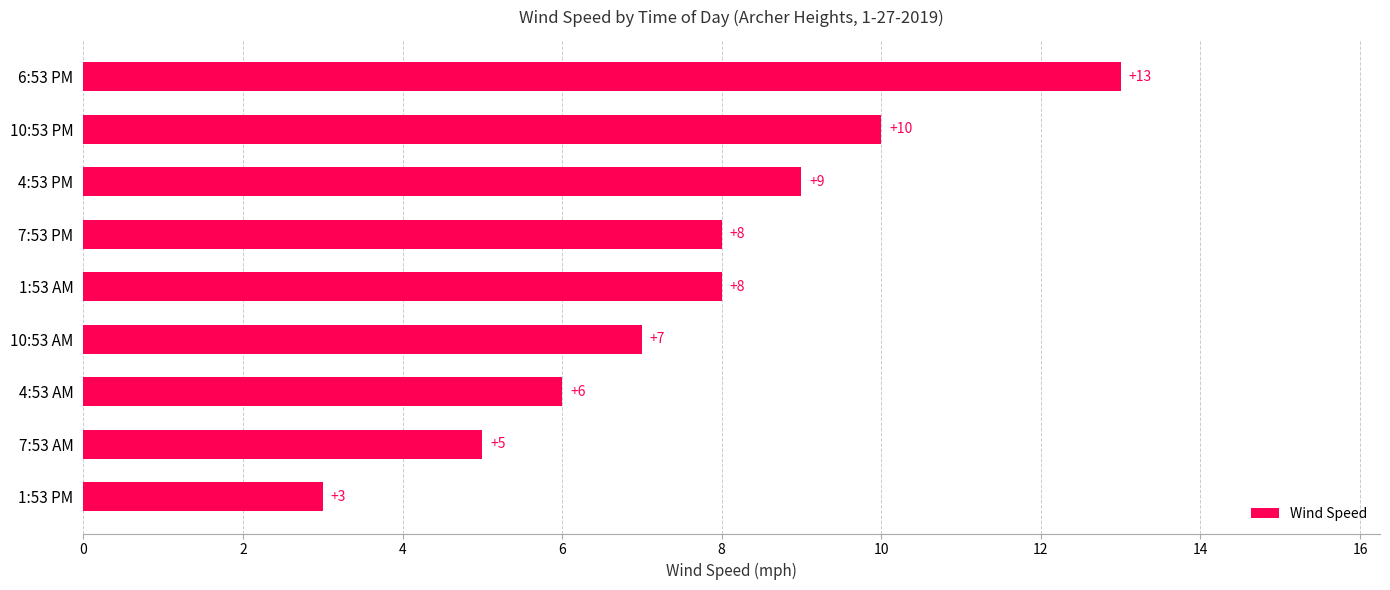

What value does the data have at 6:53 PM, to the nearest 5?

15